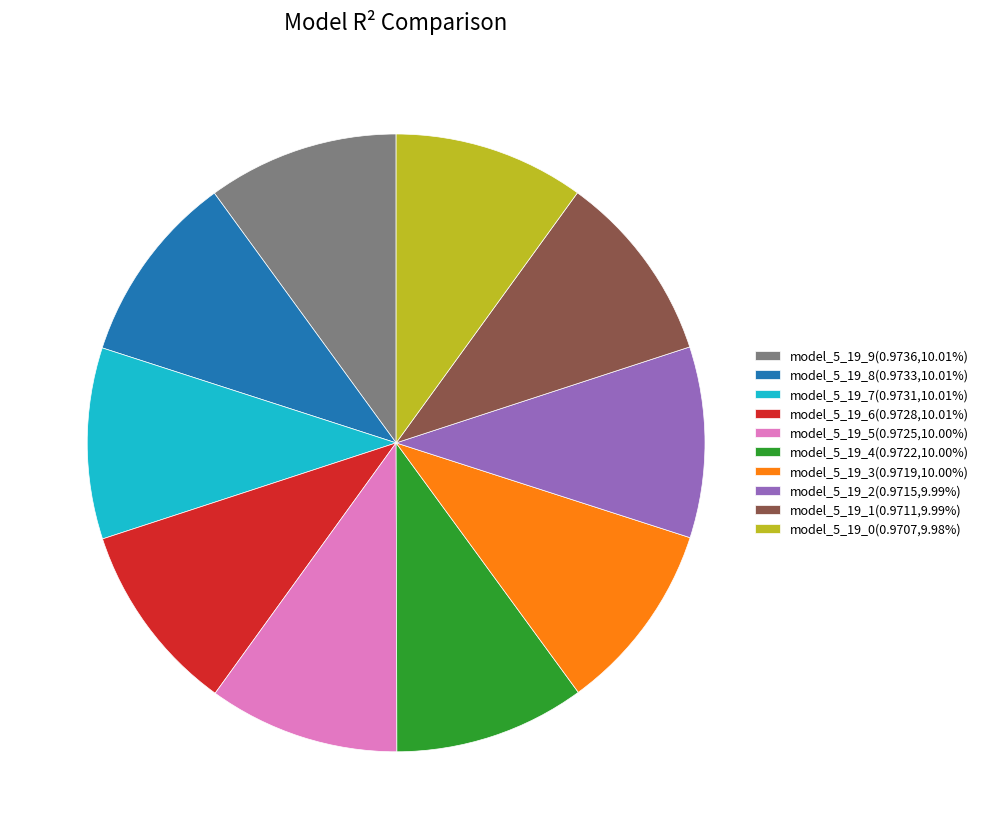

Combined, do model_5_19_2 and model_5_19_4 account for over 50%?

No